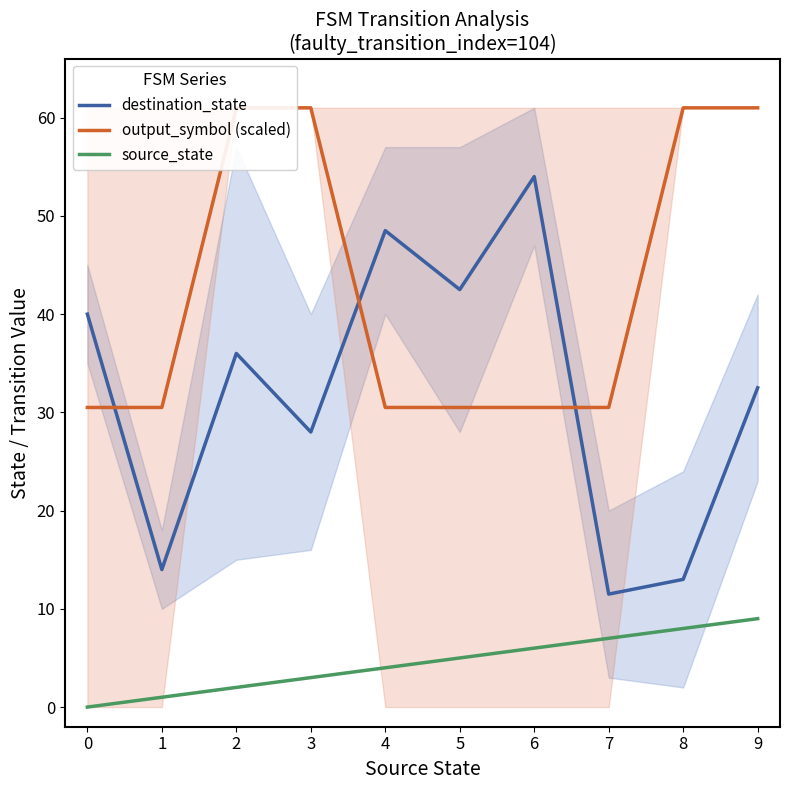

Is it true that destination_state equals 6.1 at 1?

False